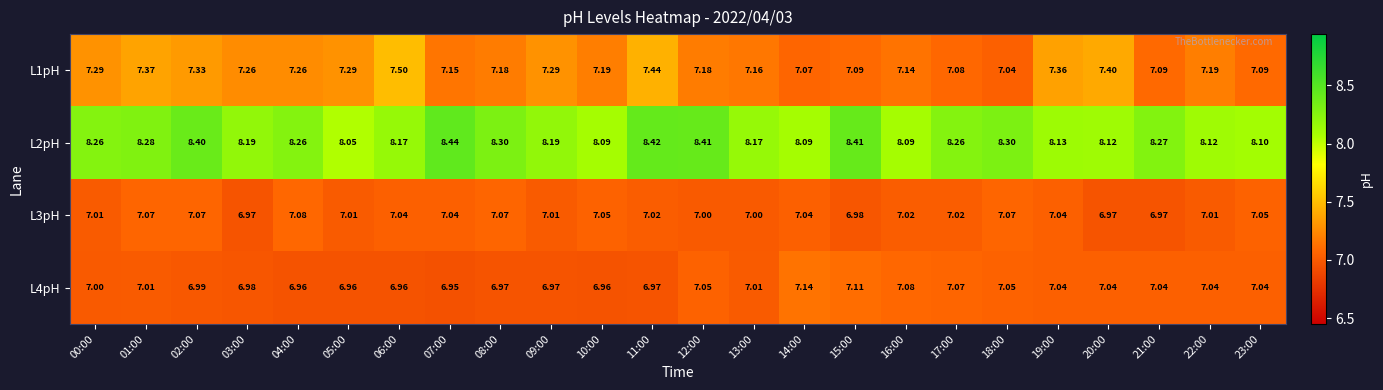

At how many categories does at least one series exceed 7?

24